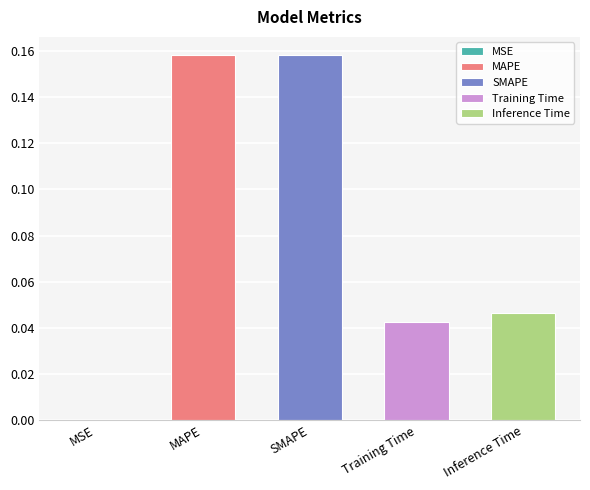

List the labels in order of value, smallest first.

MSE, Training Time, Inference Time, MAPE, SMAPE